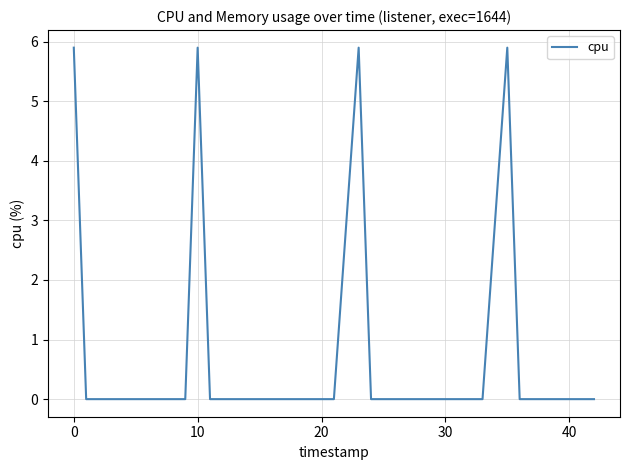

What is the difference between the maximum and minimum values?

5.9